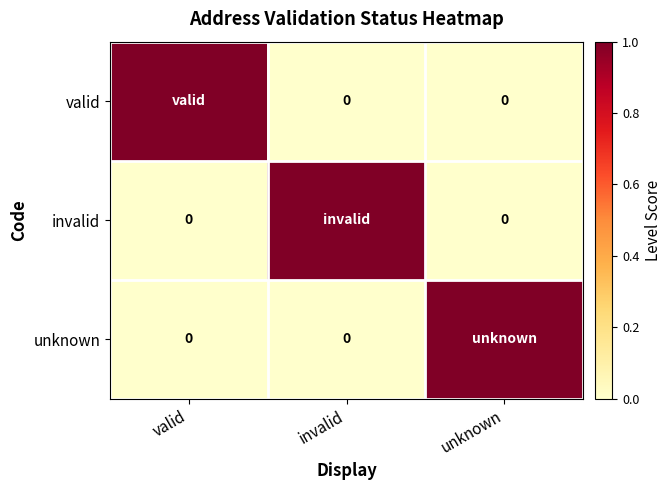

At which label is valid closest to 0?

invalid